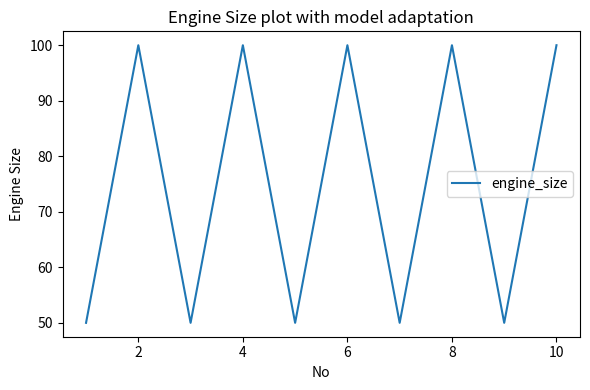

Does the chart display data point markers on the line(s)?

No